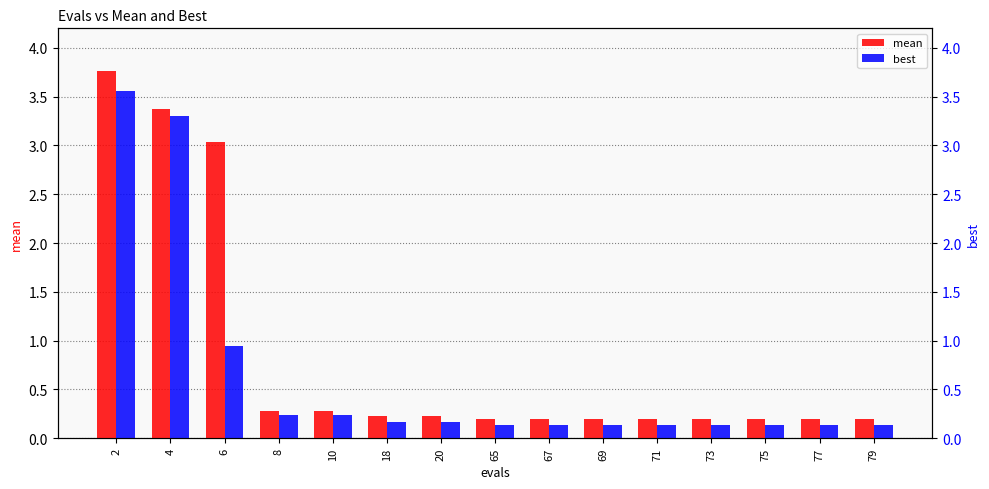

What is the maximum value shown in the chart?

3.8